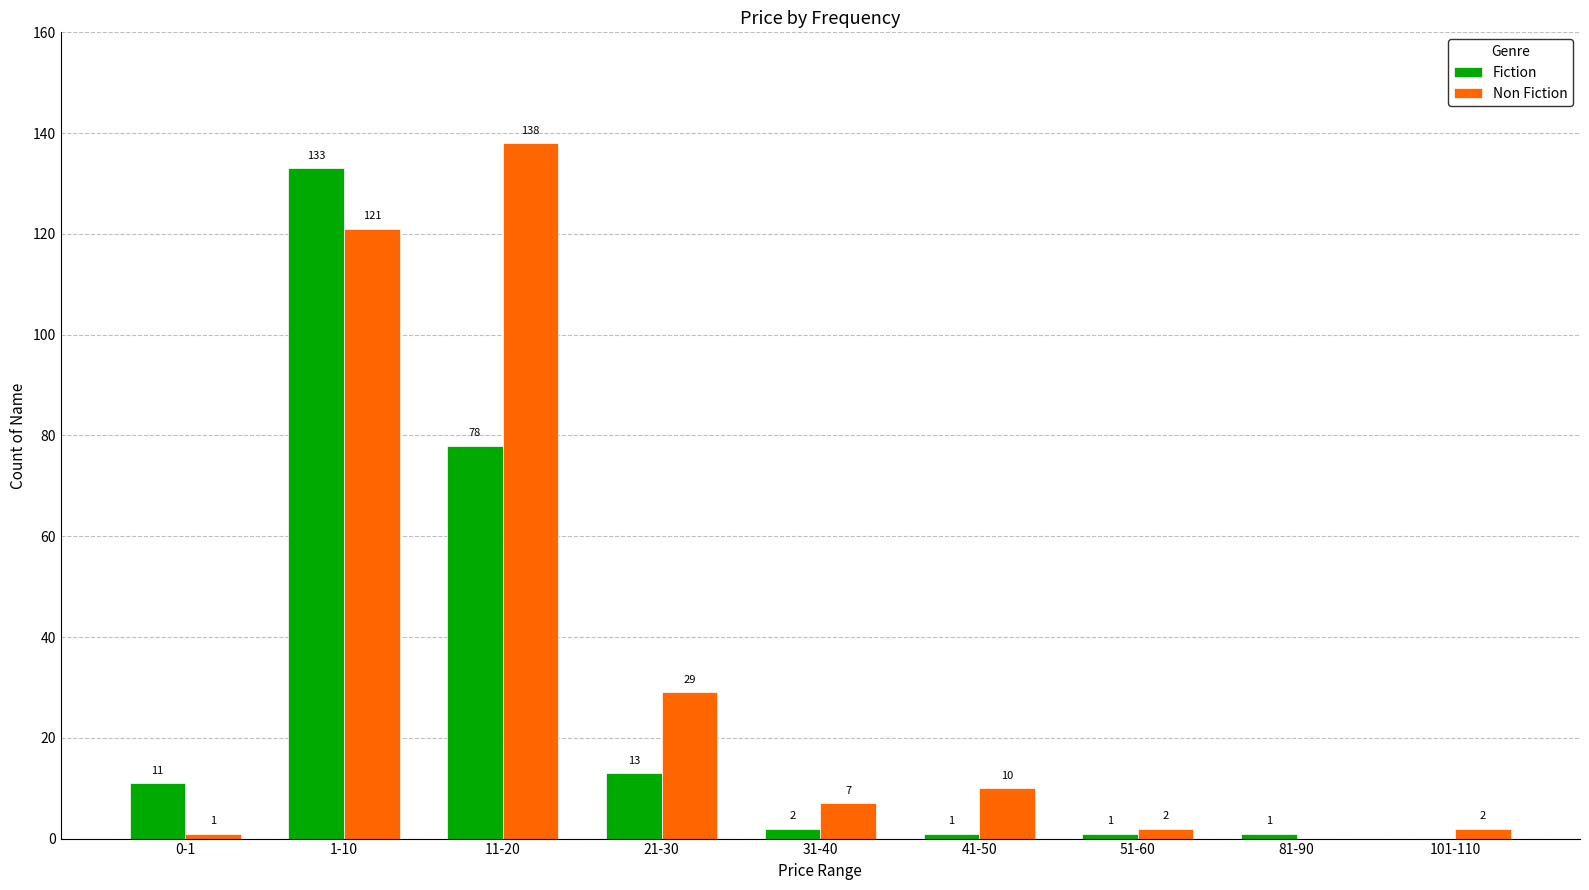

Are the bars horizontal?

No